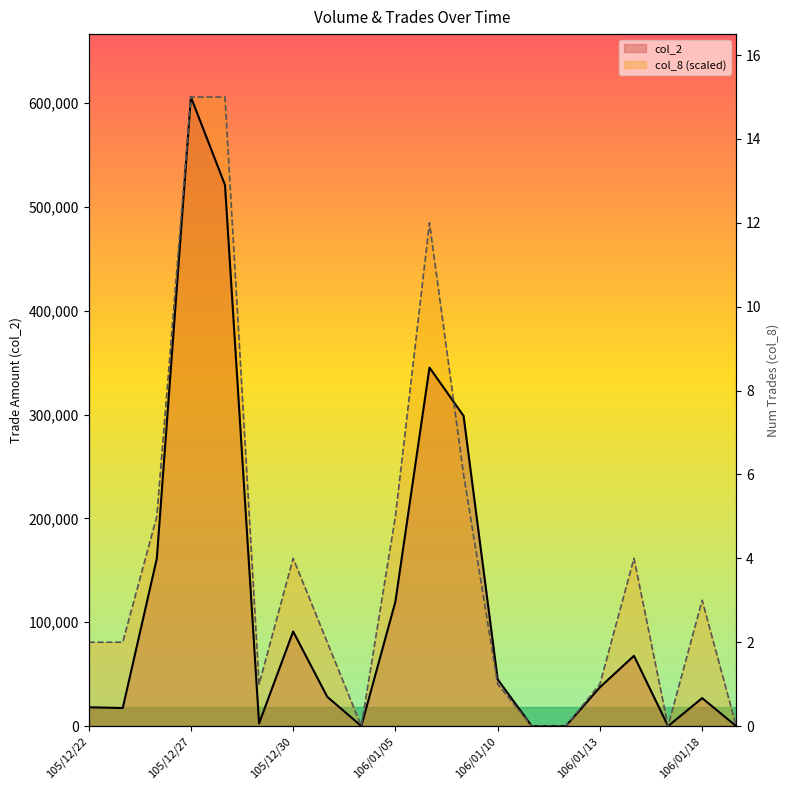

List the labels in order of col_8 value, largest first.

105/12/27, 105/12/28, 106/01/06, 106/01/09, 105/12/26, 106/01/05, 105/12/30, 106/01/16, 106/01/18, 105/12/22, 105/12/23, 106/01/03, 105/12/29, 106/01/10, 106/01/13, 106/01/04, 106/01/11, 106/01/12, 106/01/17, 106/01/19